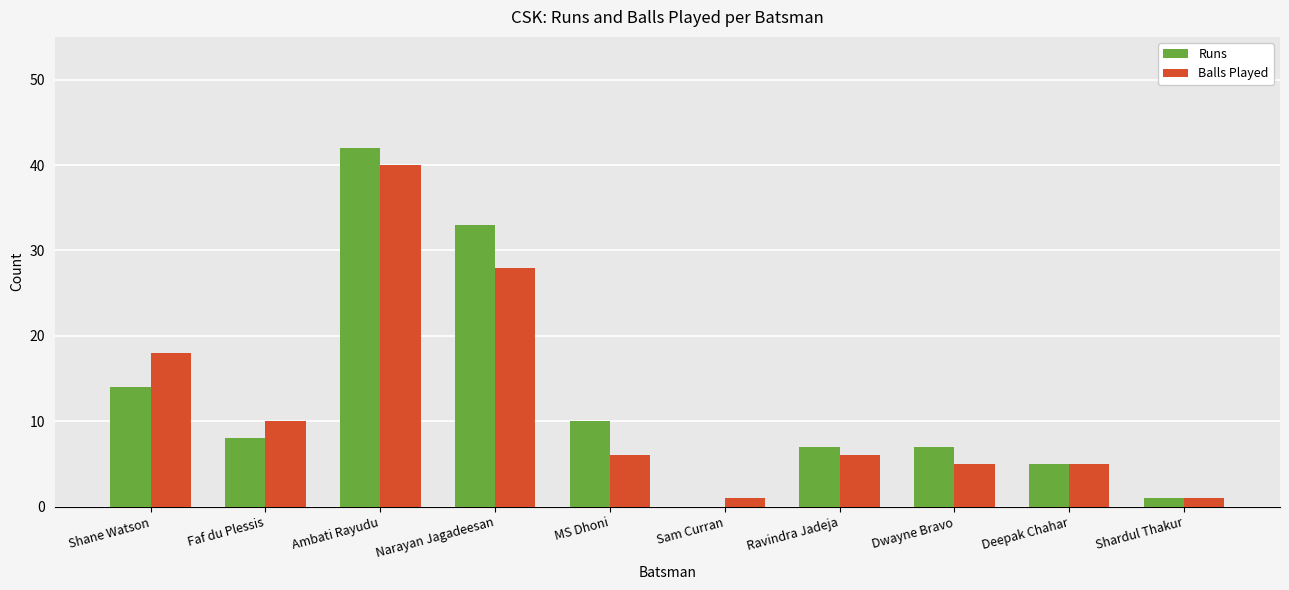

Reading left to right, transcribe all the data shown in this chart.

Runs: 14	8	42	33	10	0	7	7	5	1
Balls Played: 18	10	40	28	6	1	6	5	5	1